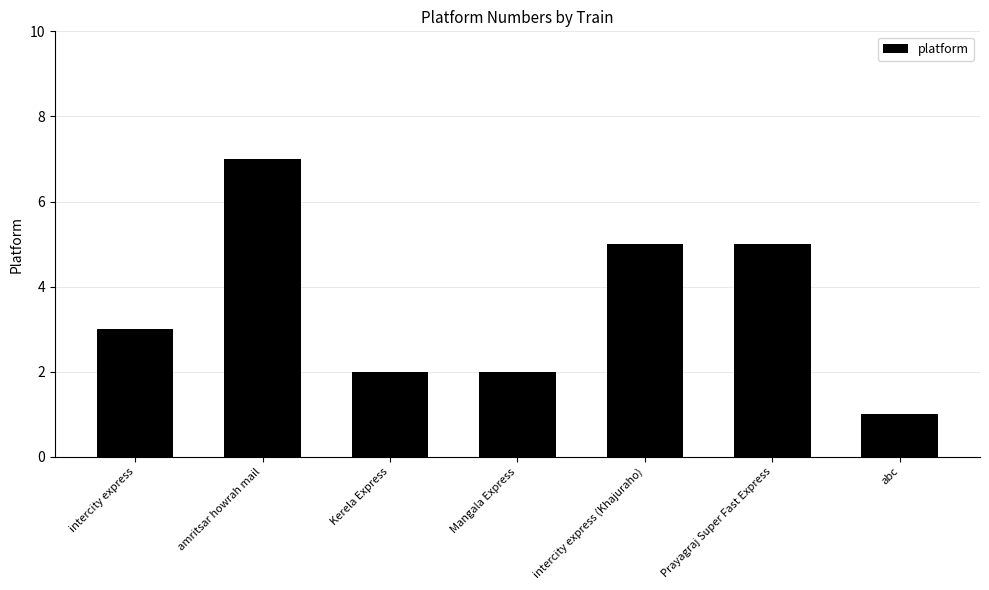

What is the value of the 7th bar from the left?

1